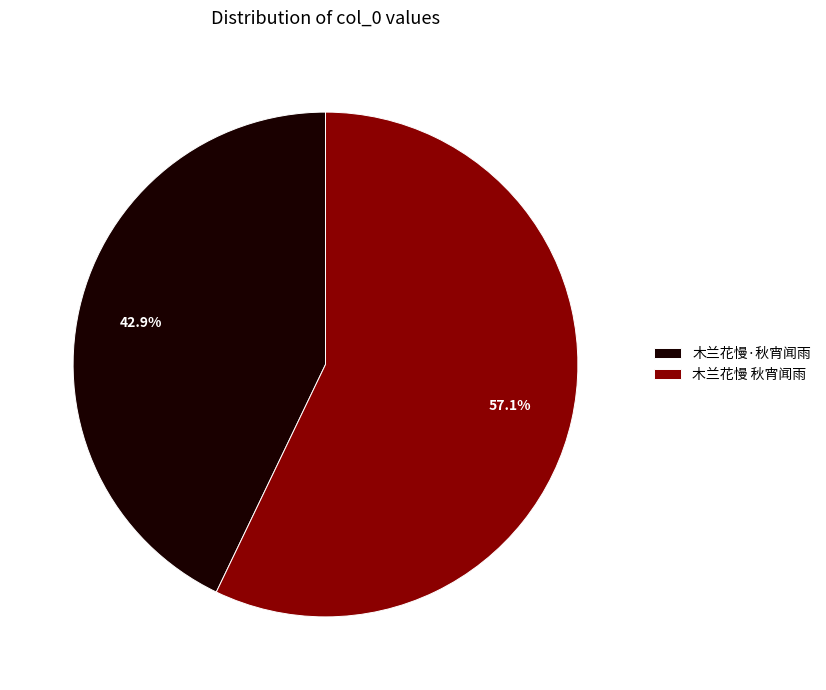

Is it true that 木兰花慢·秋宵闻雨 is 35% of the pie?

False